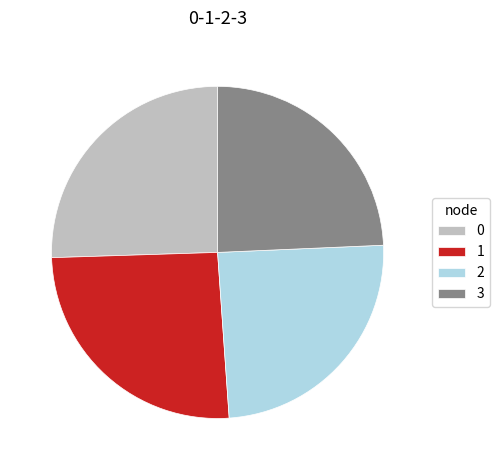

Do 2 and 3 together represent more than half of the pie?

No